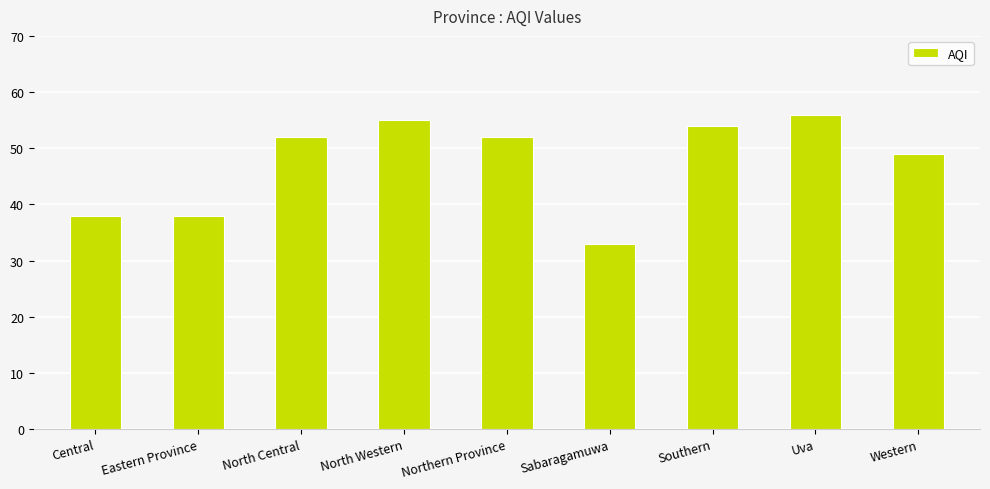

Reading left to right, list all the values displayed in this chart.

Central=38	Eastern Province=38	North Central=52	North Western=55	Northern Province=52	Sabaragamuwa=33	Southern=54	Uva=56	Western=49